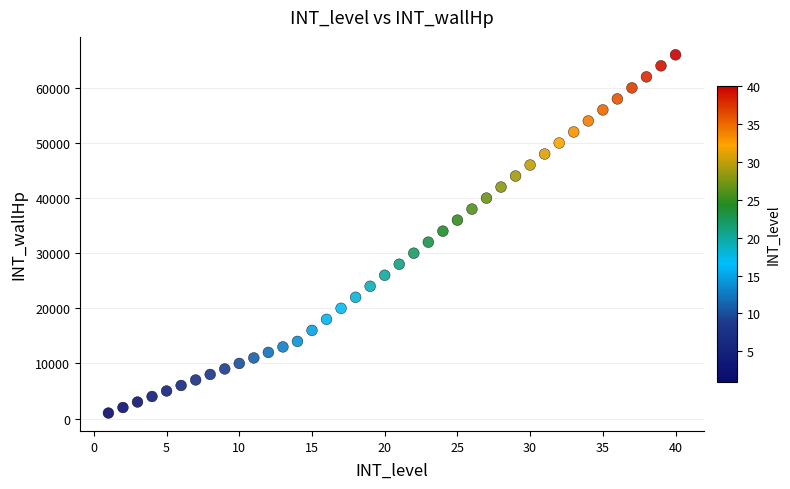

What is the range of Y values (max minus min)?

65000